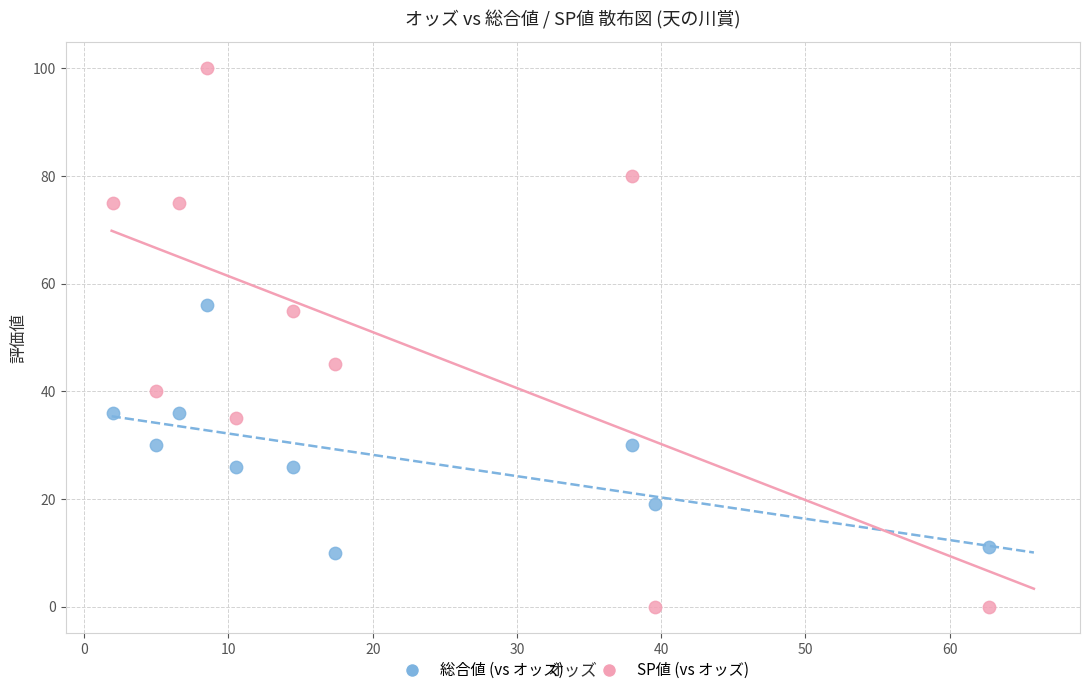

Across all data points, what is the range of Y values (max minus min)?

100